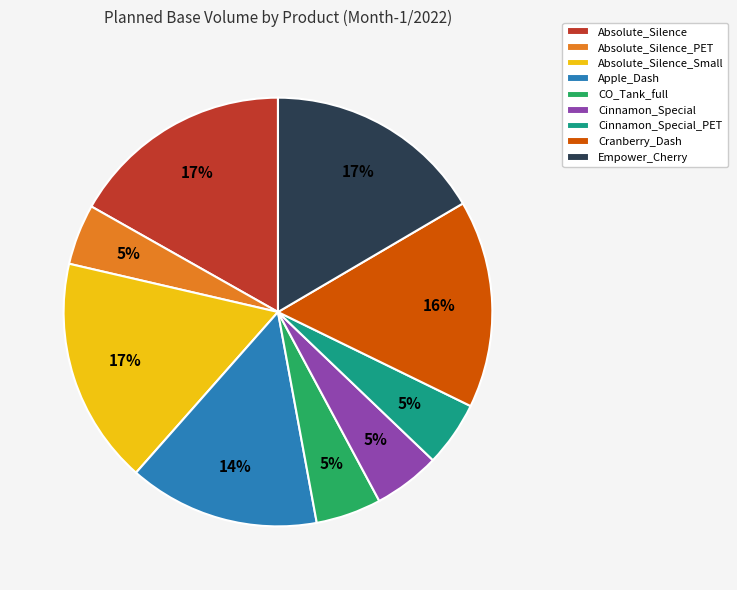

Is there any slice that represents more than half of the pie?

No